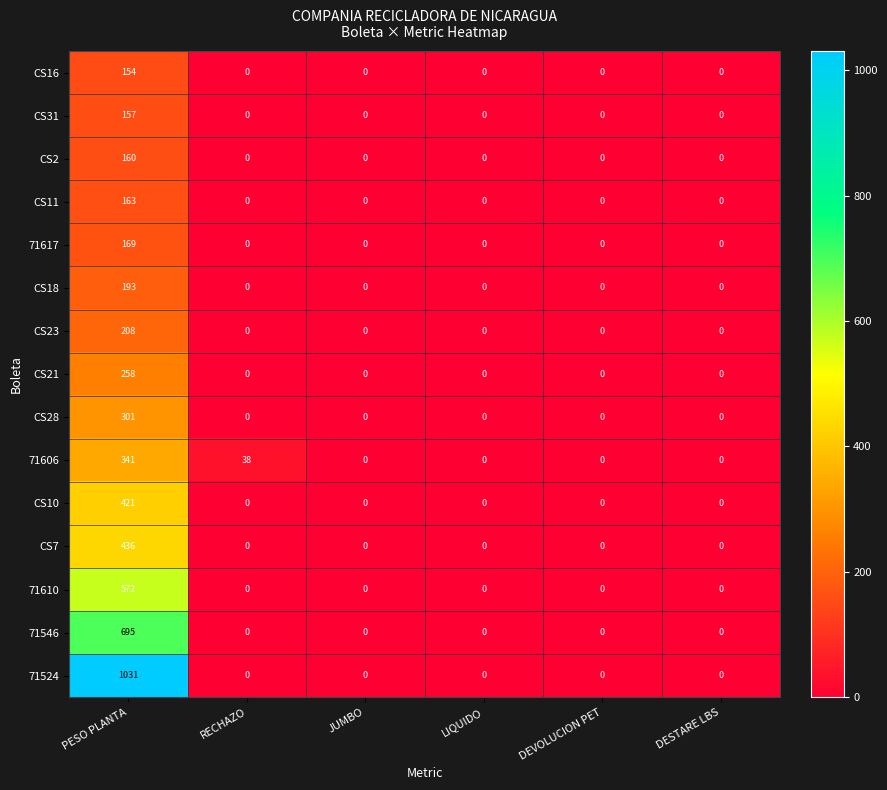

Rank the series by their maximum value, from highest to lowest.

71524, 71546, 71610, CS7, CS10, 71606, CS28, CS21, CS23, CS18, 71617, CS11, CS2, CS31, CS16